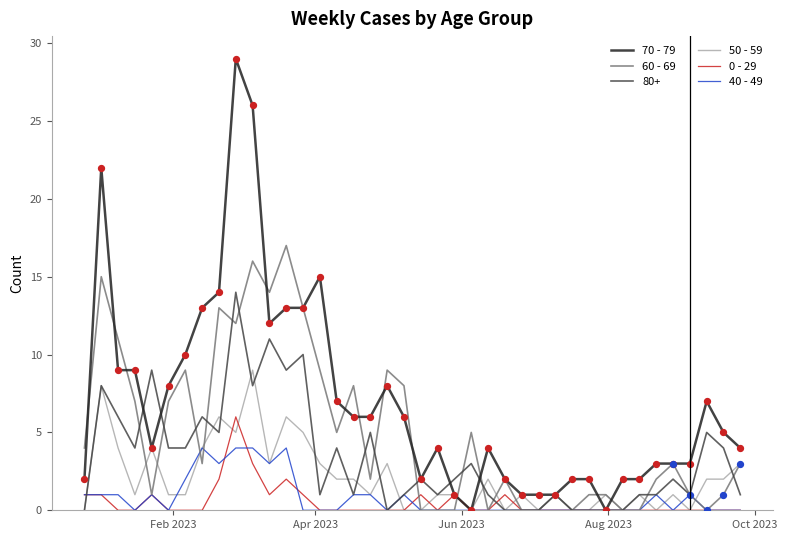

What are all the series names shown in the legend?

70 - 79, 60 - 69, 80+, 50 - 59, 0 - 29, 40 - 49